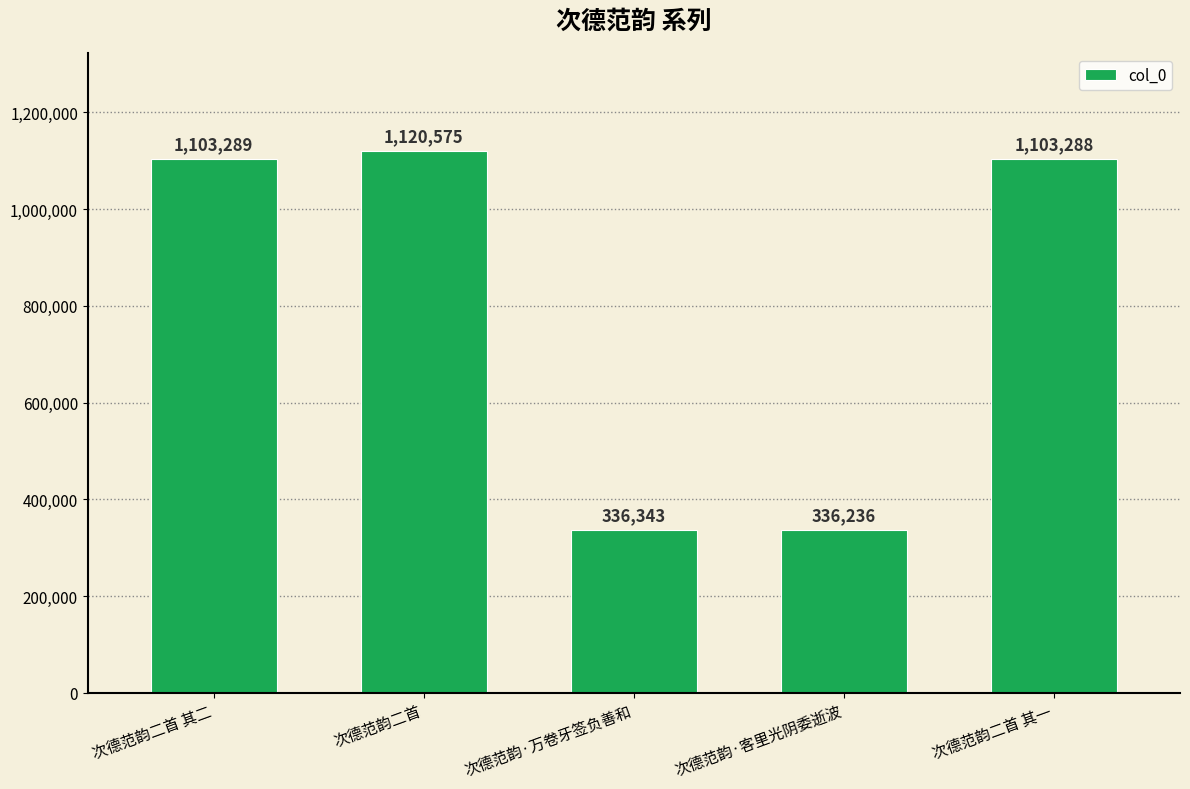

What is the change in value from 次德范韵二首 to 次德范韵二首 其一?

-17287